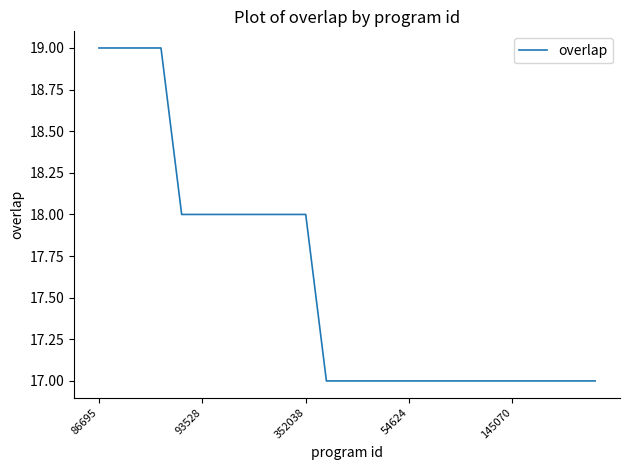

What is the greatest value displayed?

19